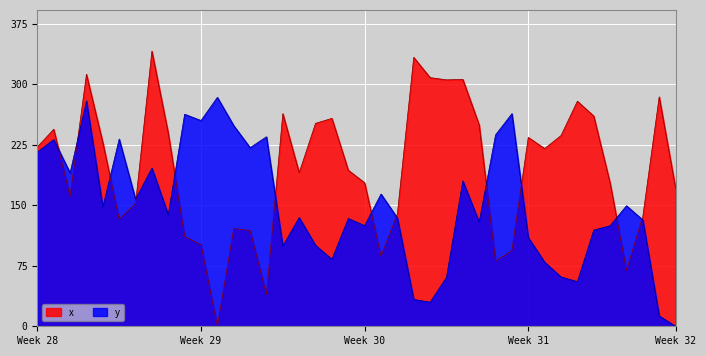

Which series changed the most between 2 and 5?

y